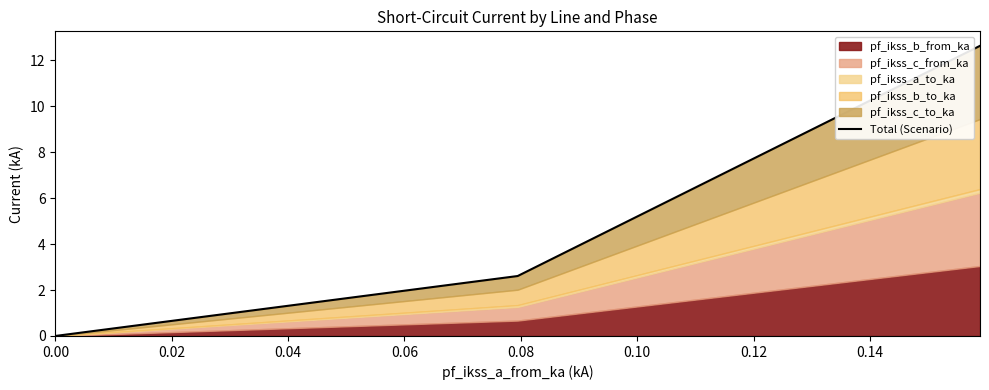

How many interior local valleys (lower than both neighbors) does the data have?

1